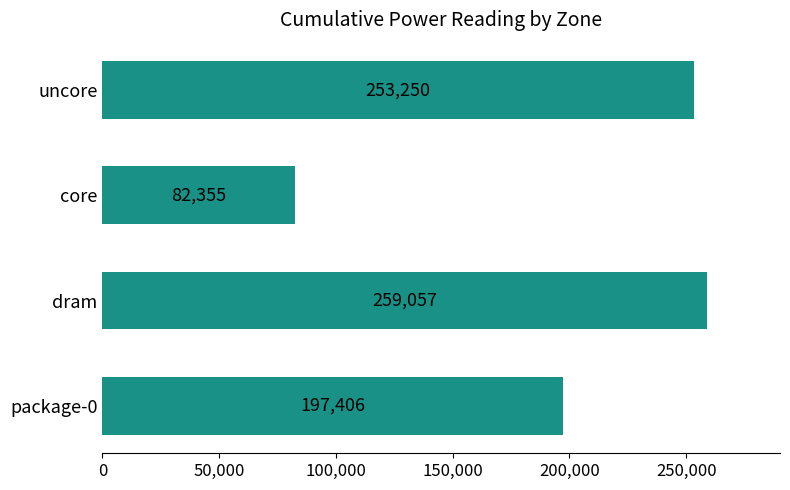

Which has a higher value, uncore or package-0?

uncore